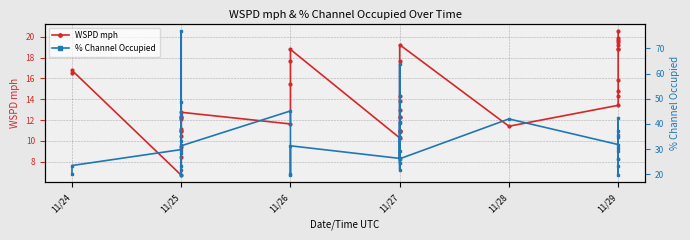

Between 11/24 and 11/25, which series saw the biggest shift?

% Channel Occupied